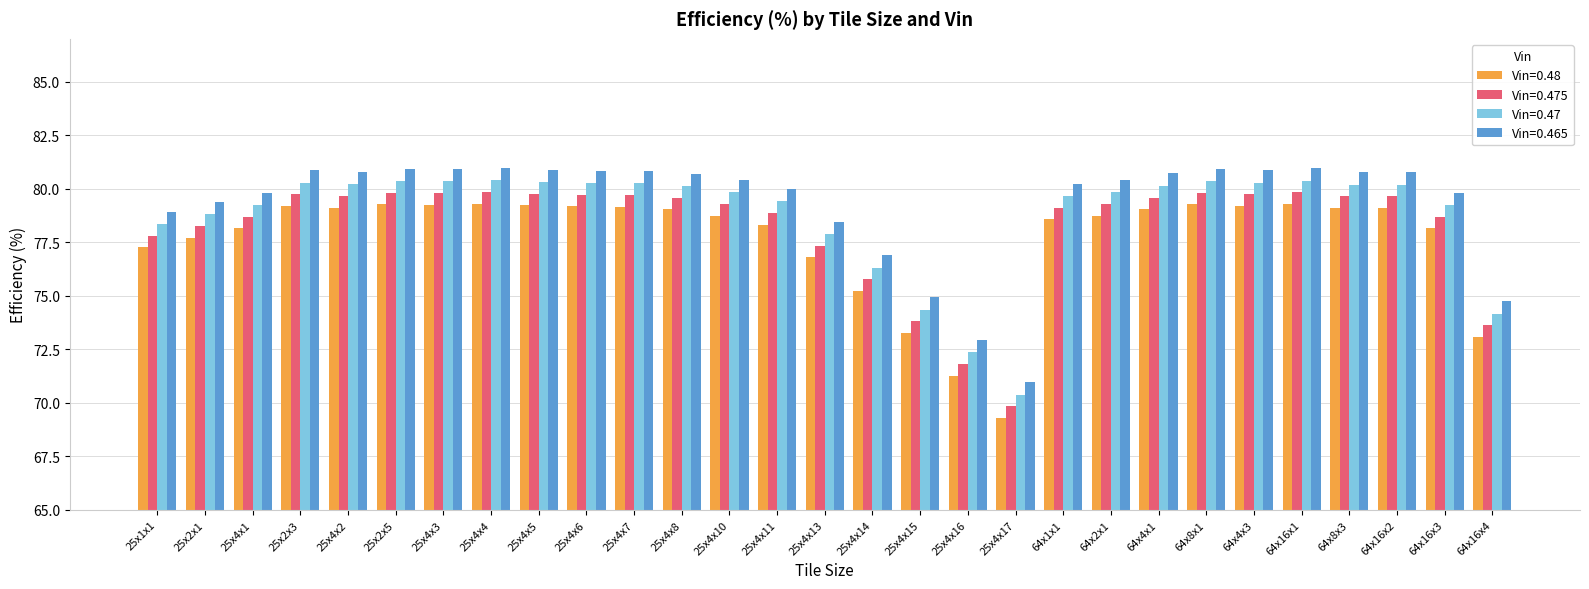

At which label does Vin=0.475 first exceed 79?

25x2x3